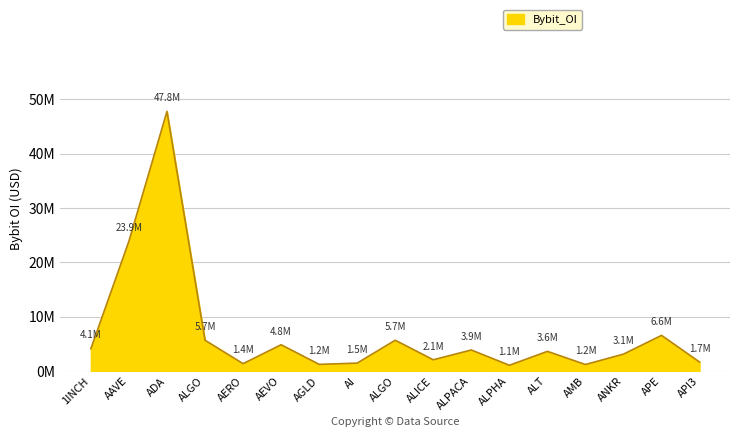

True or false: the data shows 2973956 at API3.

False